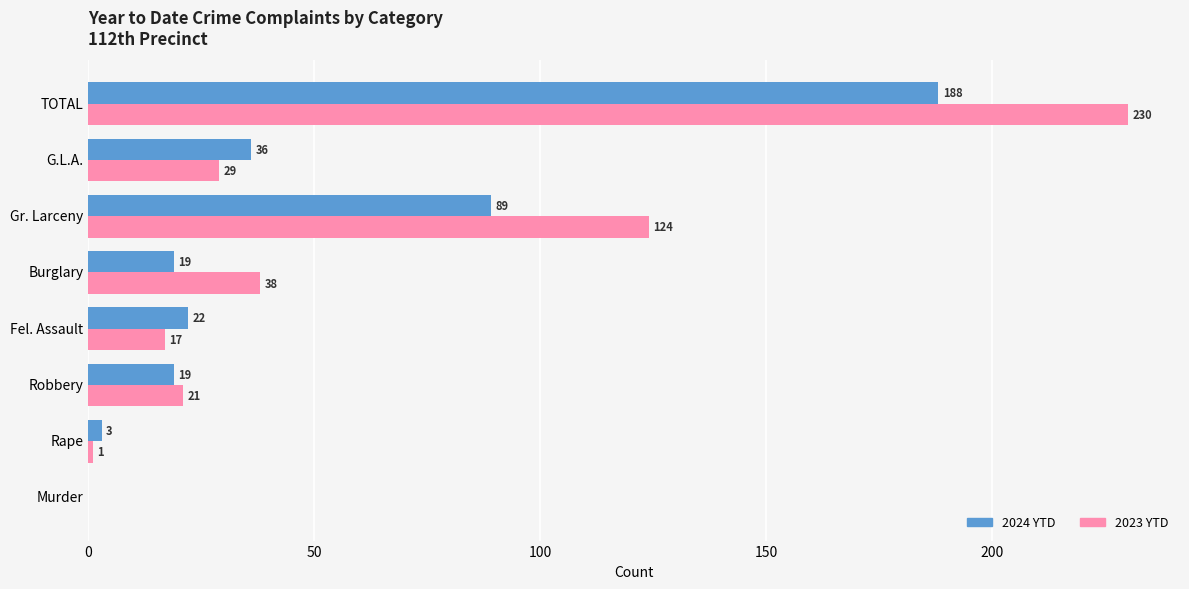

Count the number of data series in this chart.

2